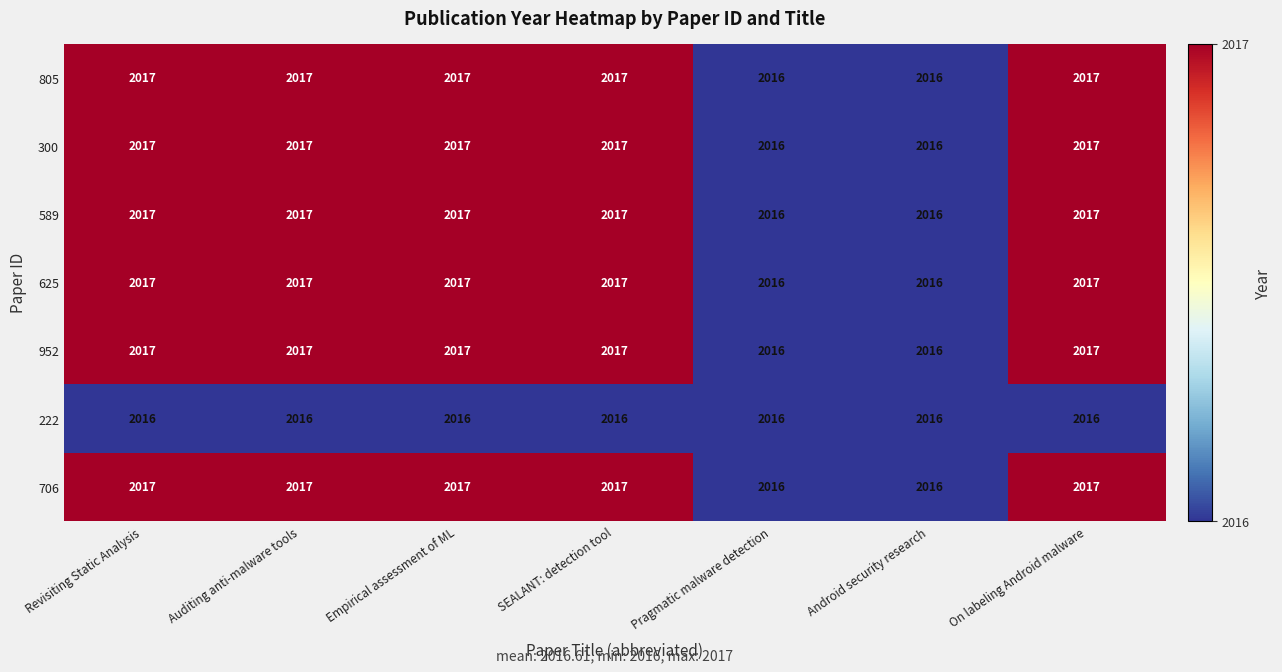

What is the greatest value displayed?

2017